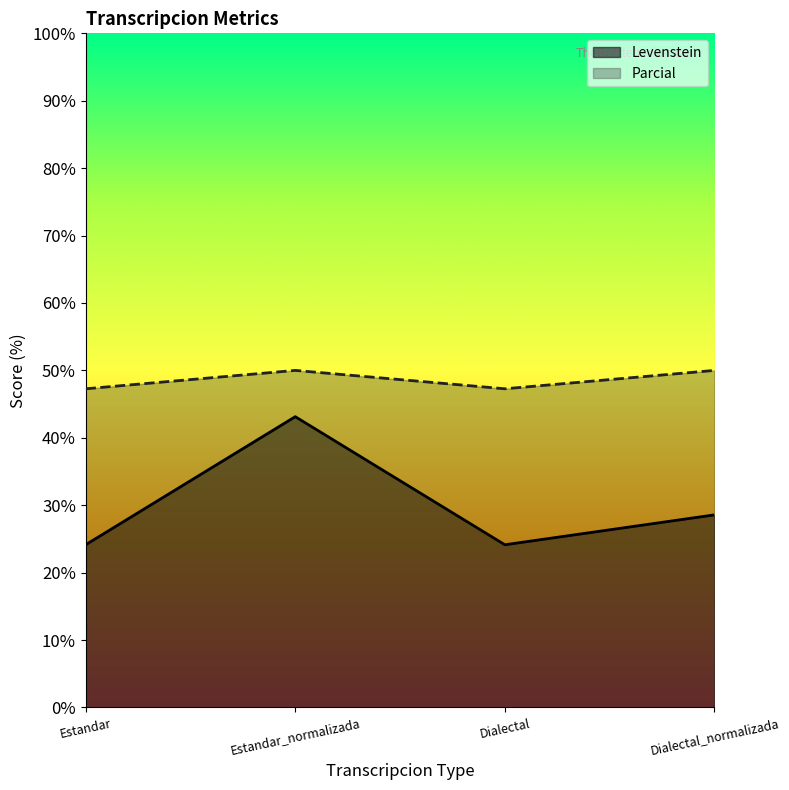

True or false: Parcial and Levenstein intersect in this chart.

False